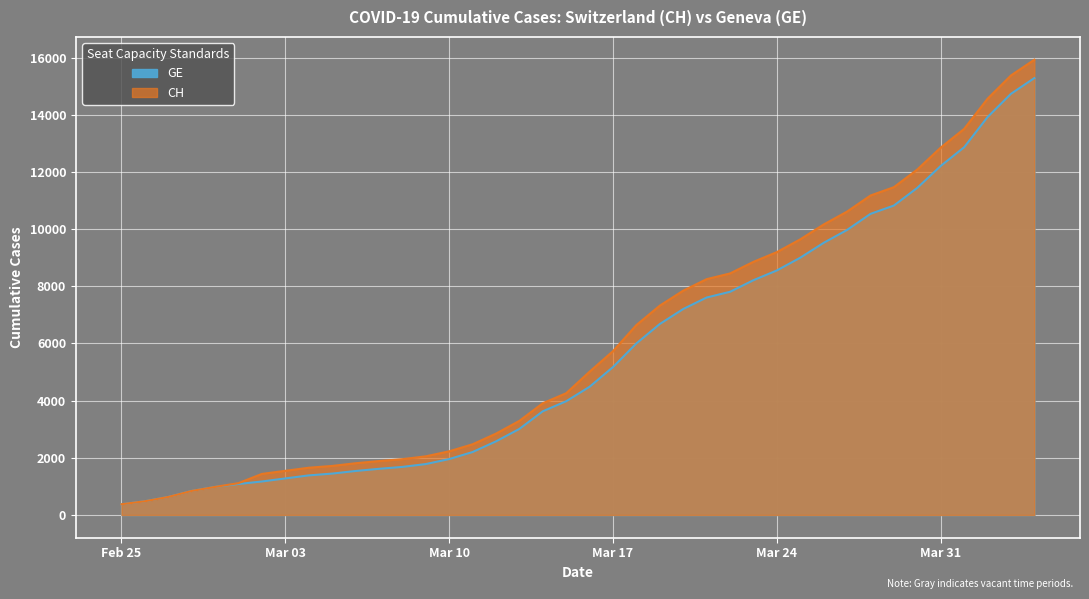

List the series in order of their overall mean, highest first.

CH, GE